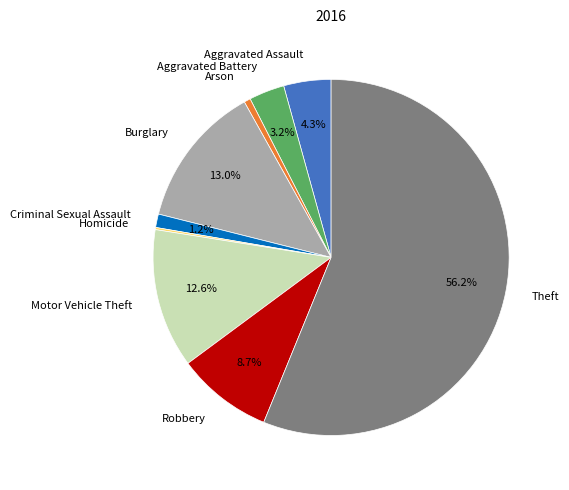

Which has a higher value, Criminal Sexual Assault or Arson?

Criminal Sexual Assault